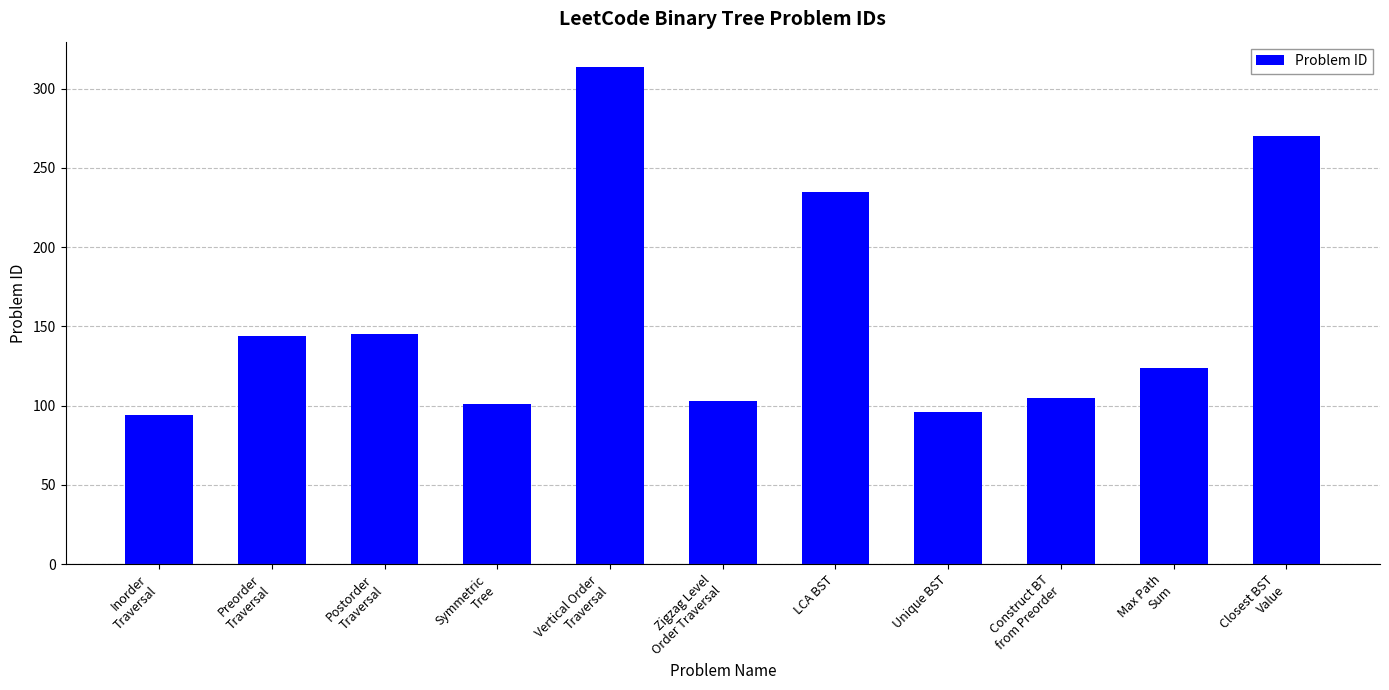

At which label does the data first exceed 124?

Preorder
Traversal